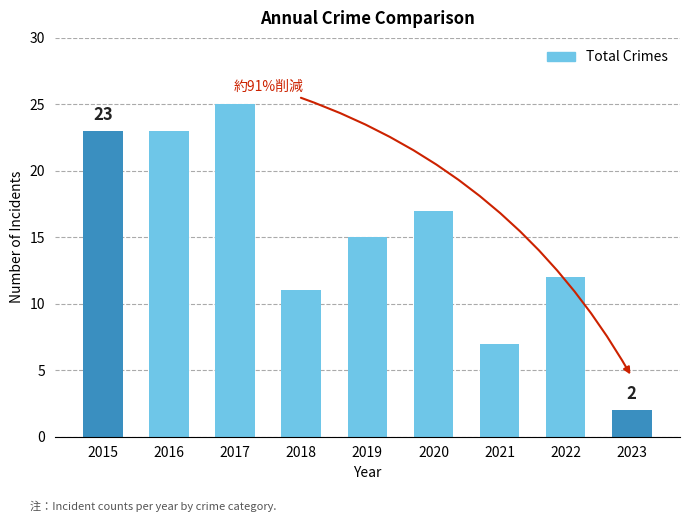

How many series are shown in this chart?

1